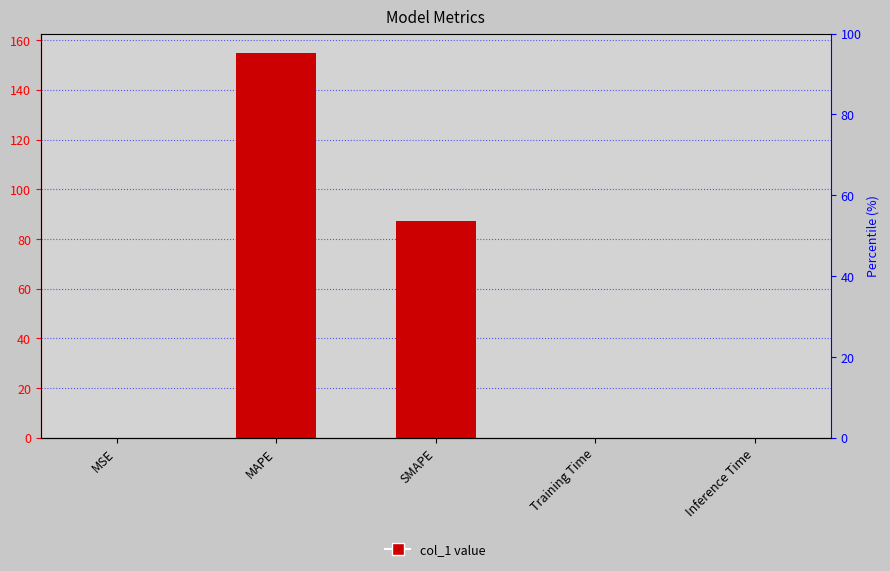

What position from the right is Inference Time?

1